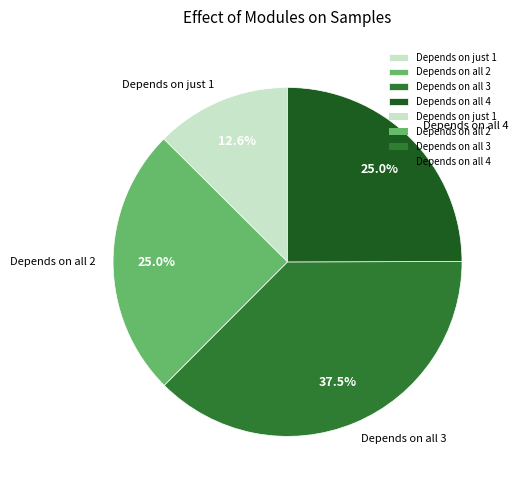

What is the largest slice in the pie chart?

Depends on all 3